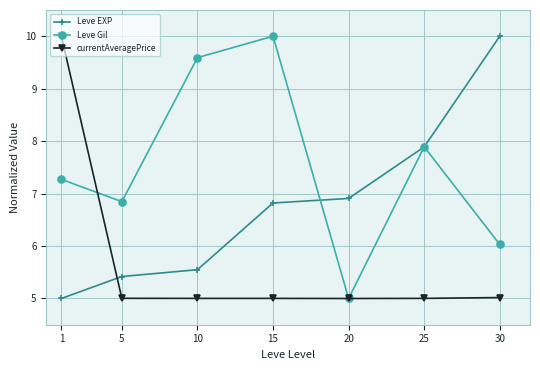

Count the number of categories in the chart.

7